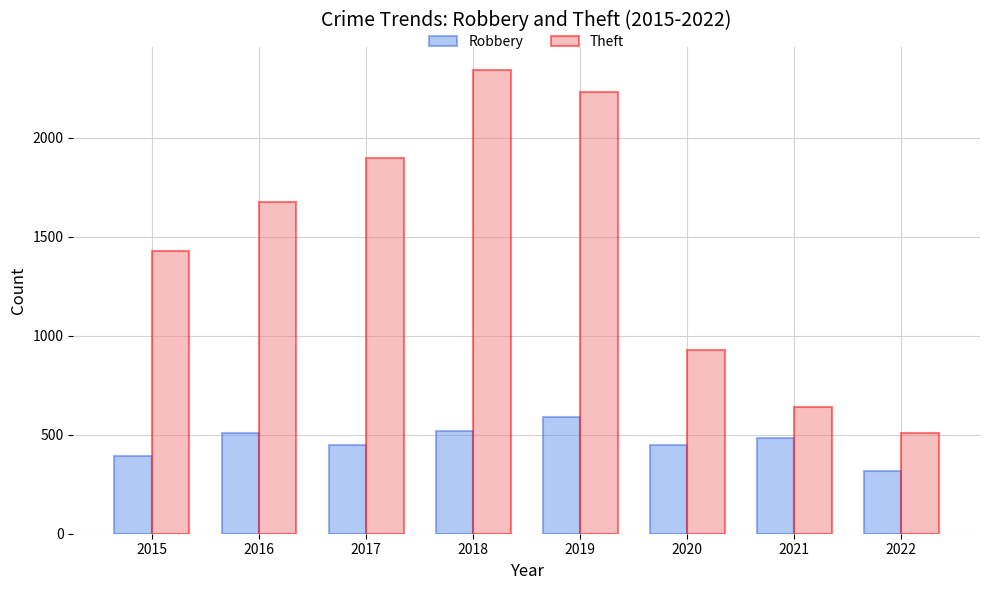

Which series changed the most between 2019 and 2022?

Theft